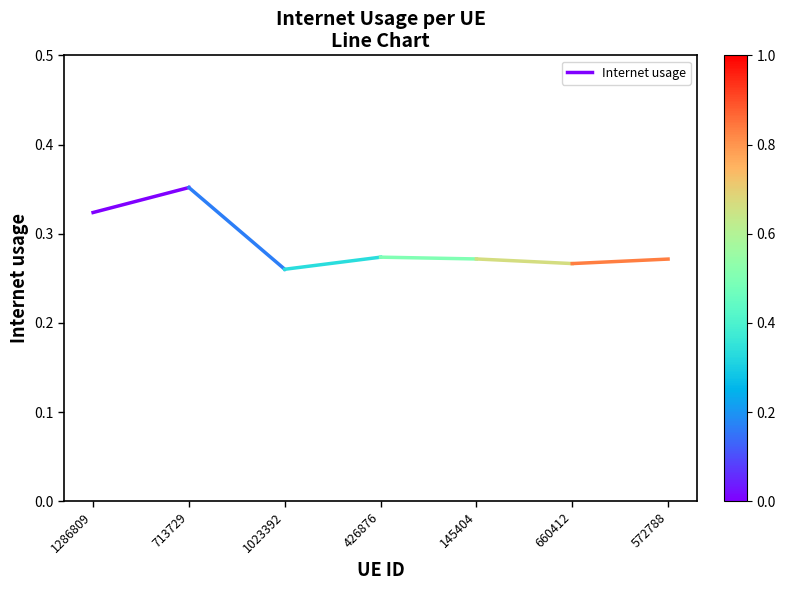

What is the average value?

0.3